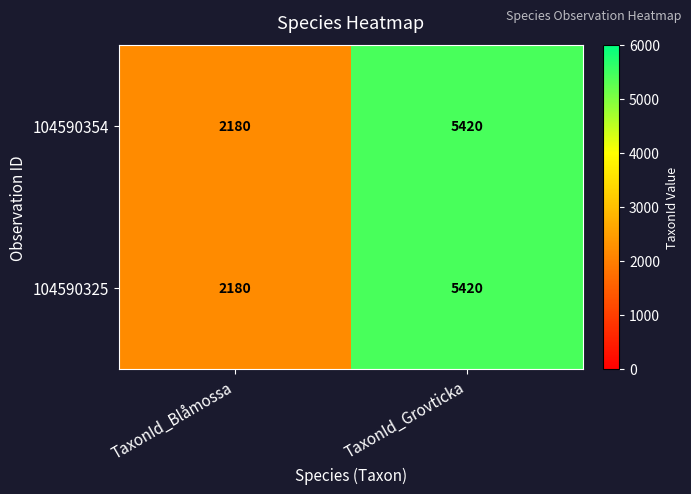

Reading right to left, list all the values displayed in this chart.

104590354: 5420	2180
104590325: 5420	2180